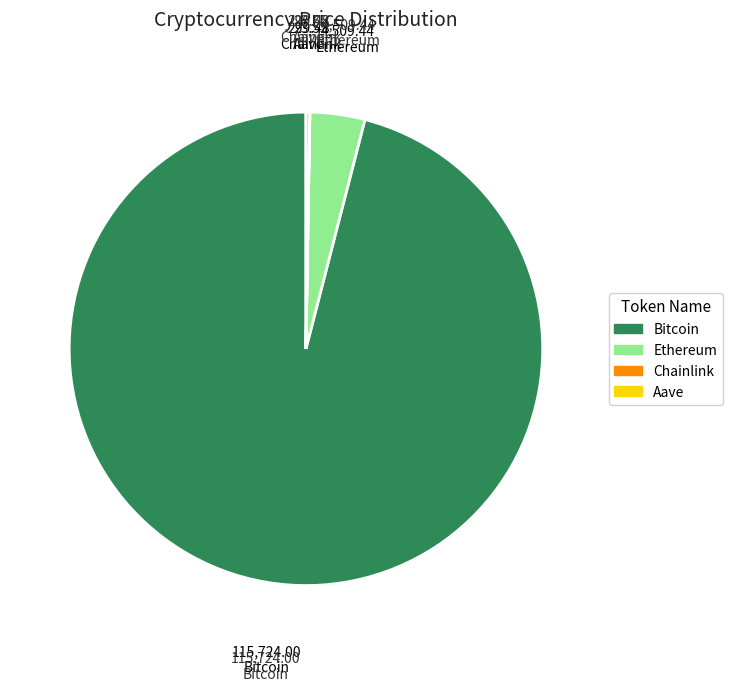

What is the majority slice?

Bitcoin